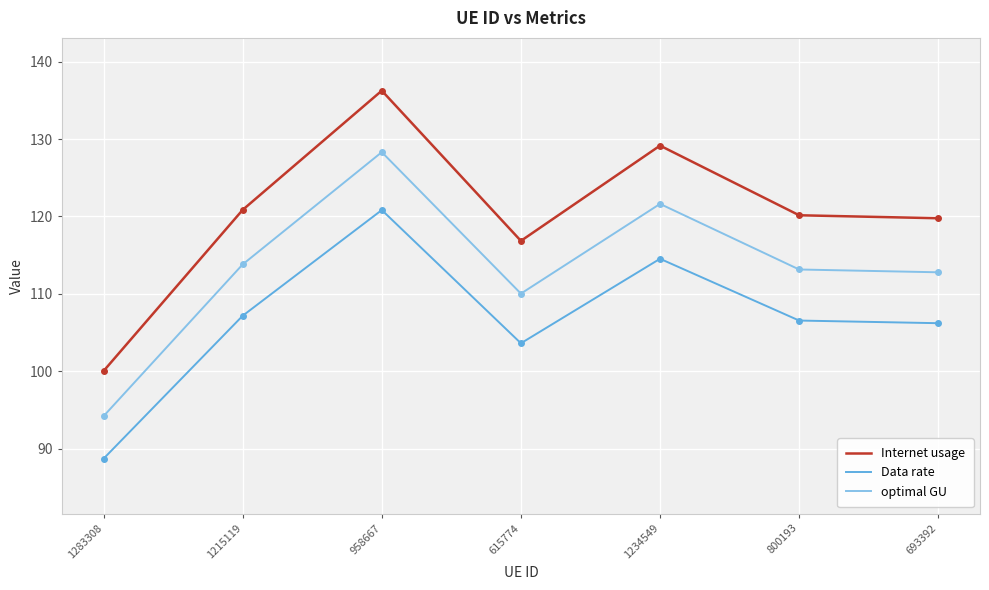

Where is optimal GU nearest to the value 111?

615774